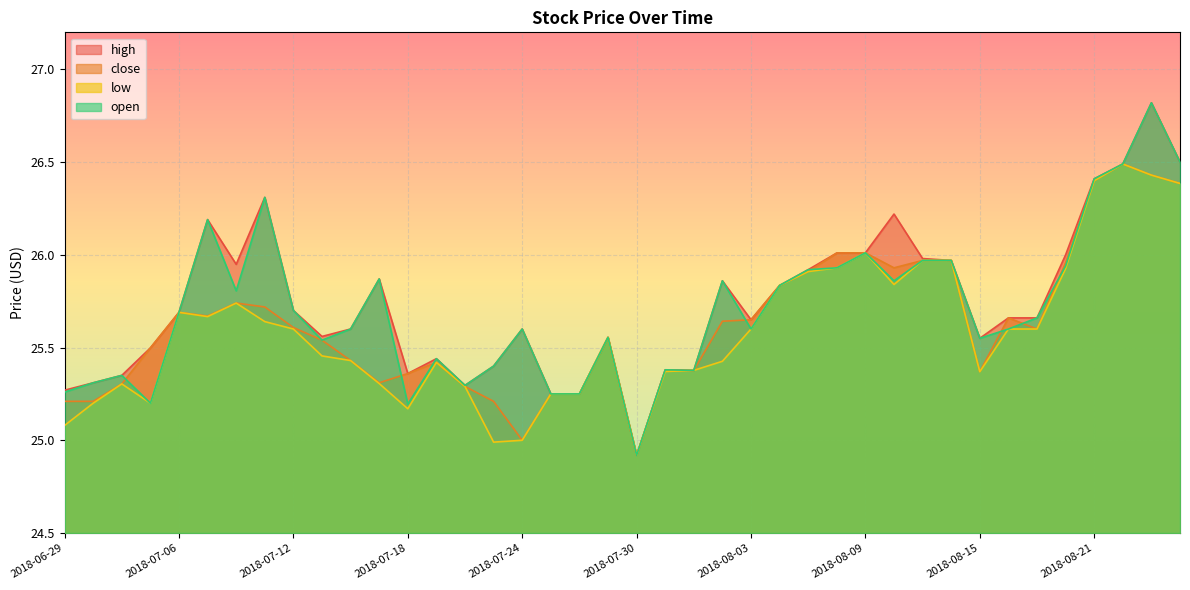

How many values in the open series exceed 25?

39